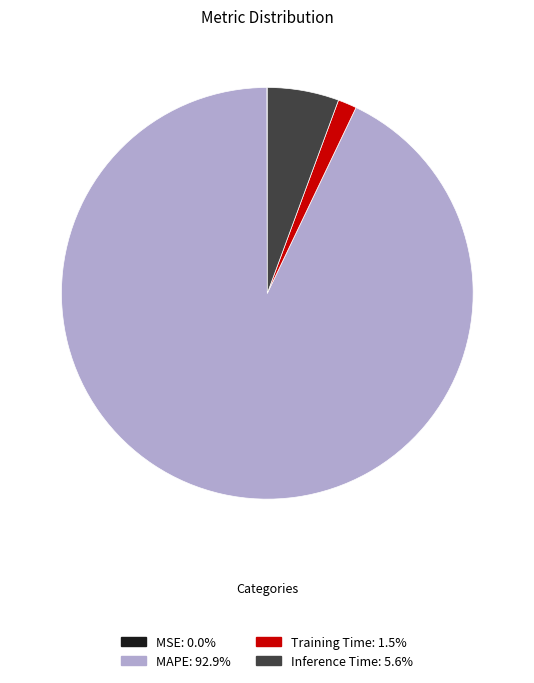

Is the sum of Training Time and Inference Time greater than half?

No